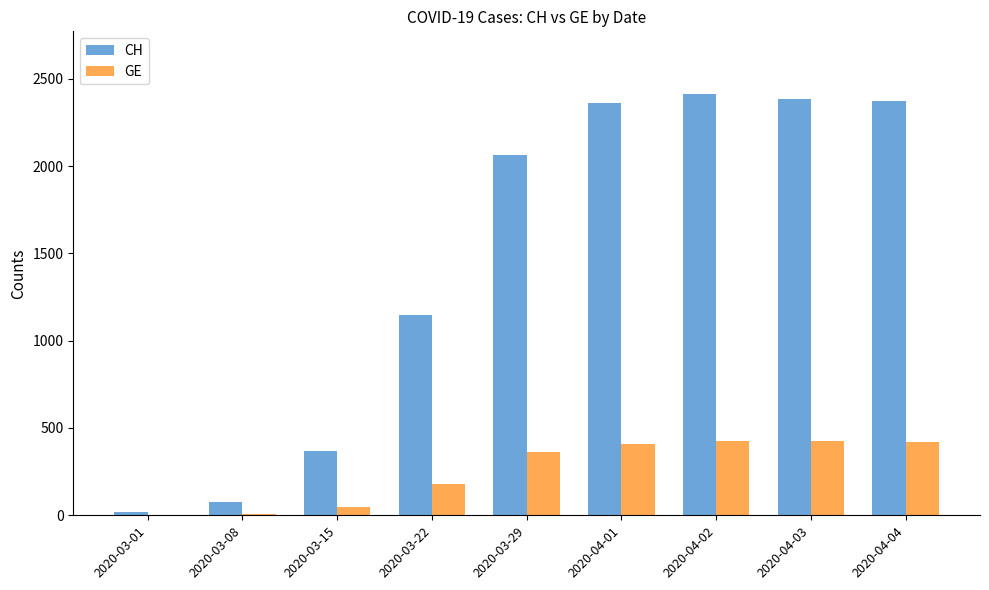

At which label is GE closest to 213?

2020-03-22